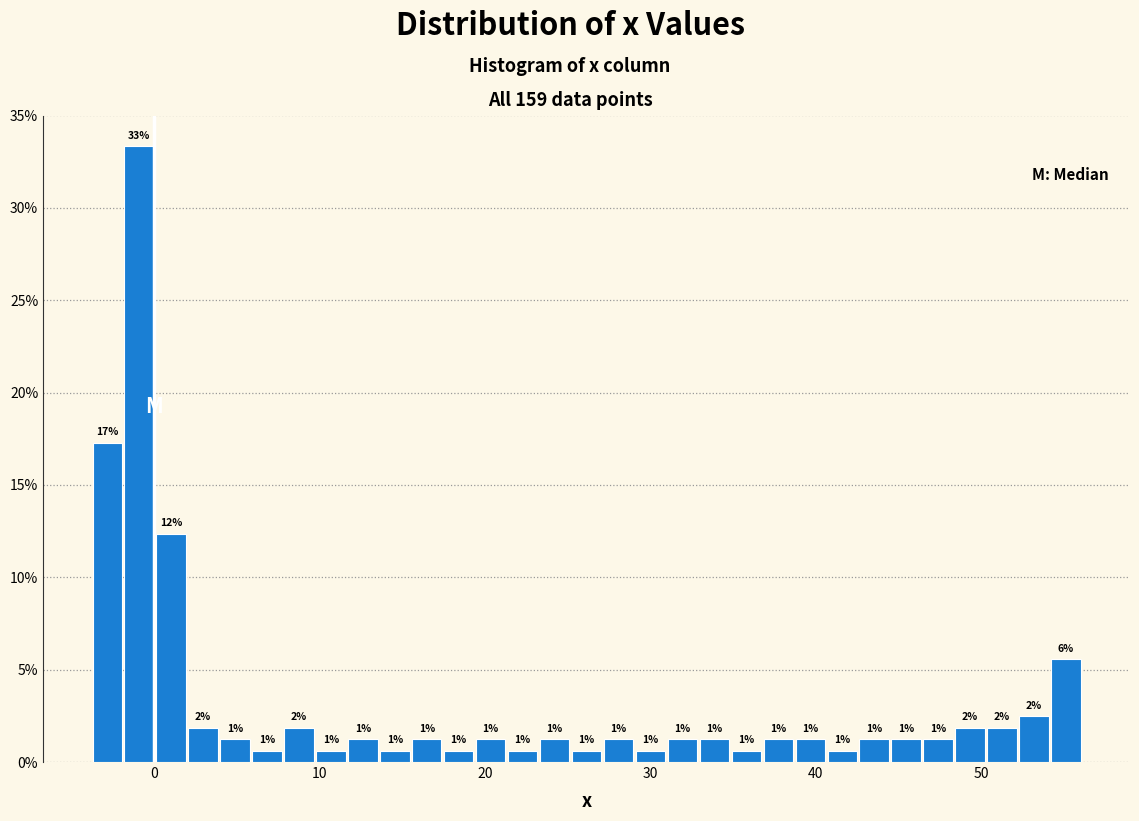

Read against the x-axis, roughly where is the centre of the tallest bar?

-1